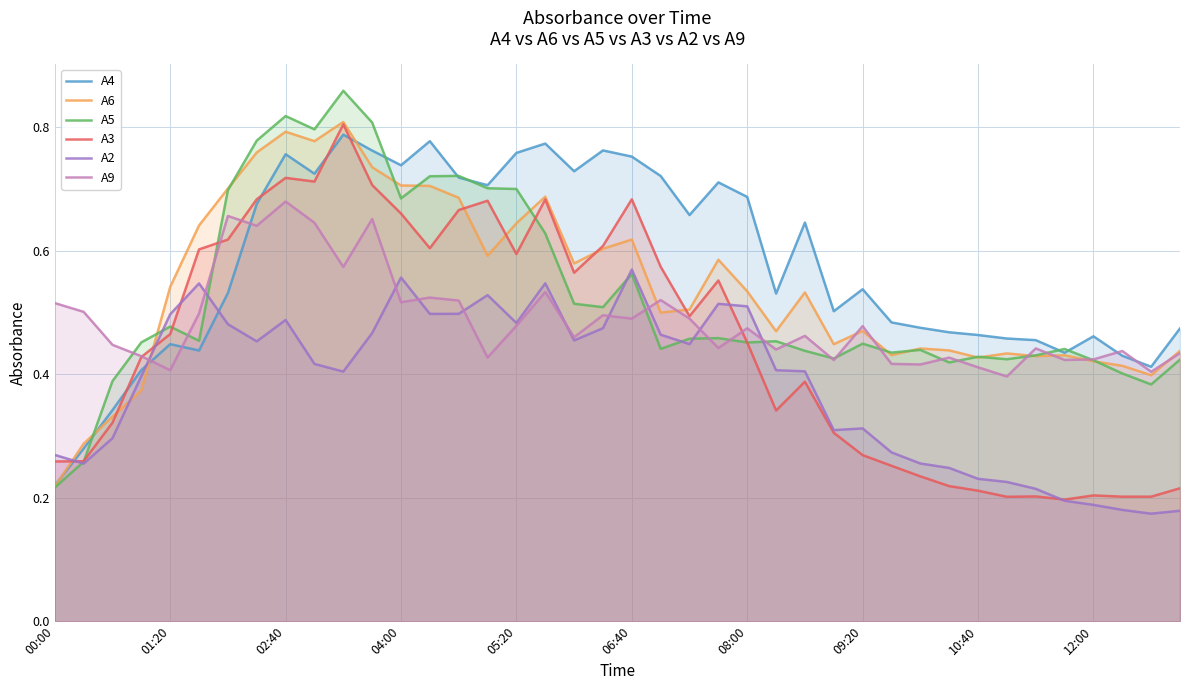

True or false: A9 has a value of 0.1 at 04:00.

False